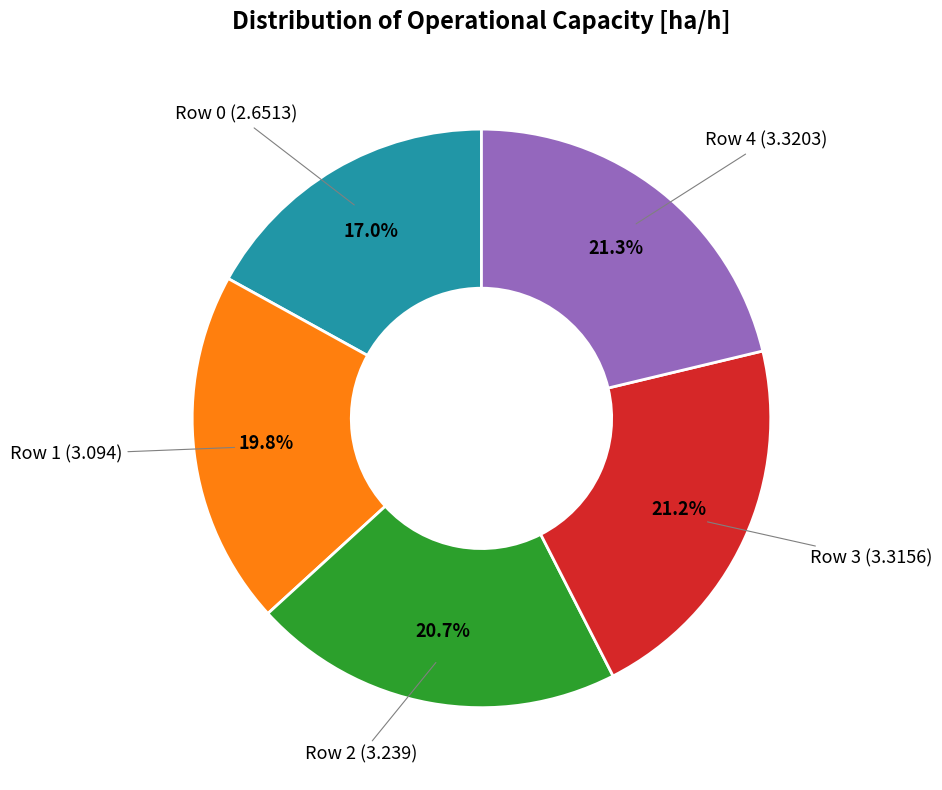

Does any single category account for the majority?

No